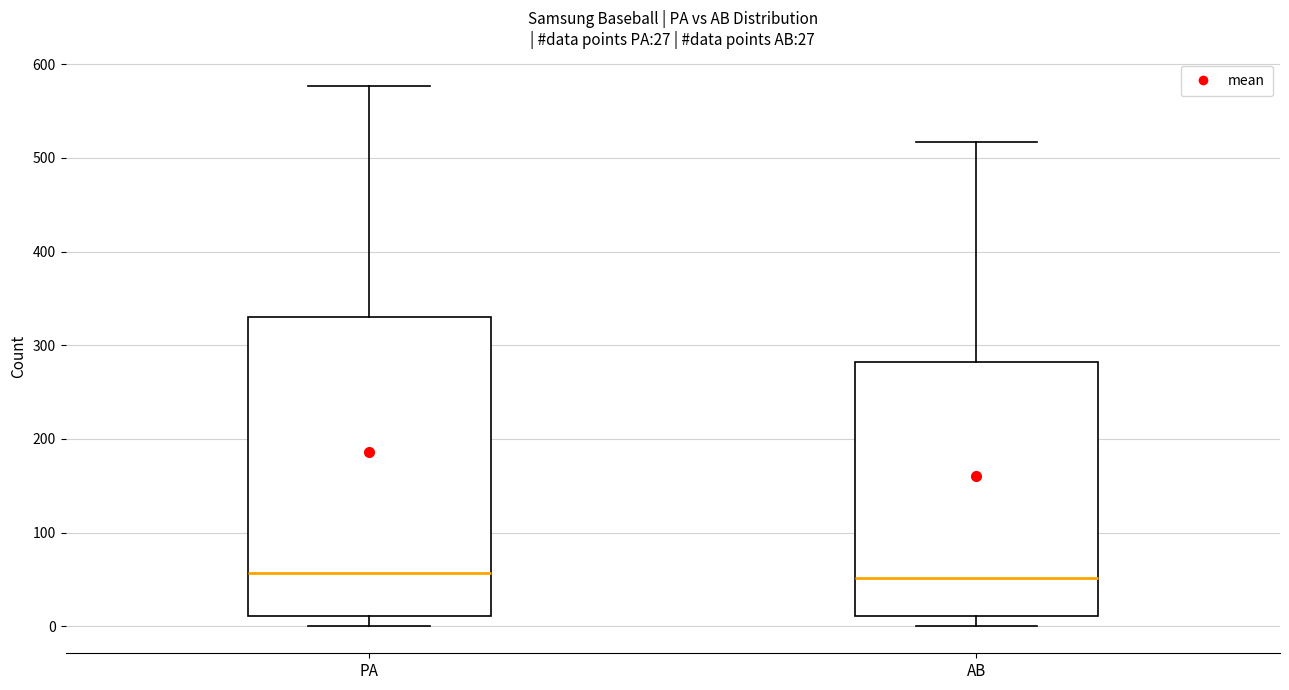

Which box is the tallest, from its lower edge to its upper edge?

PA